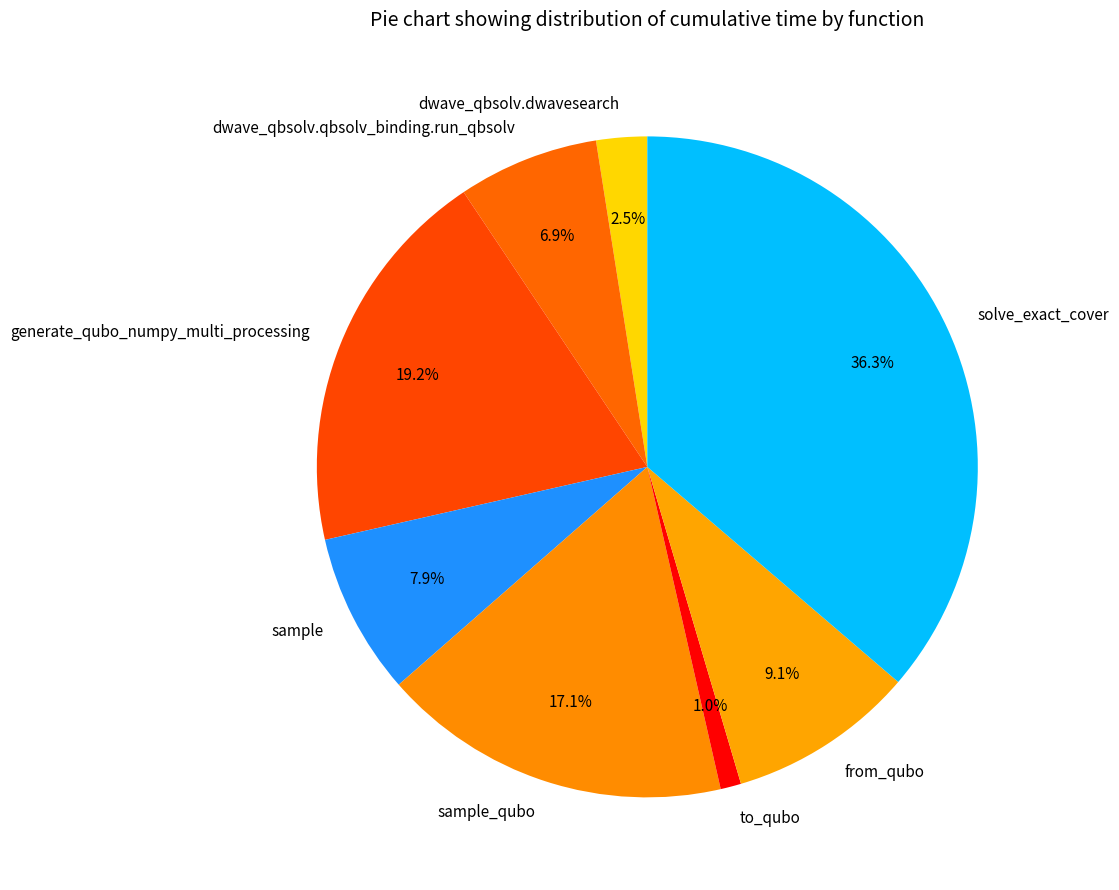

Is it true that from_qubo is 1% of the pie?

False